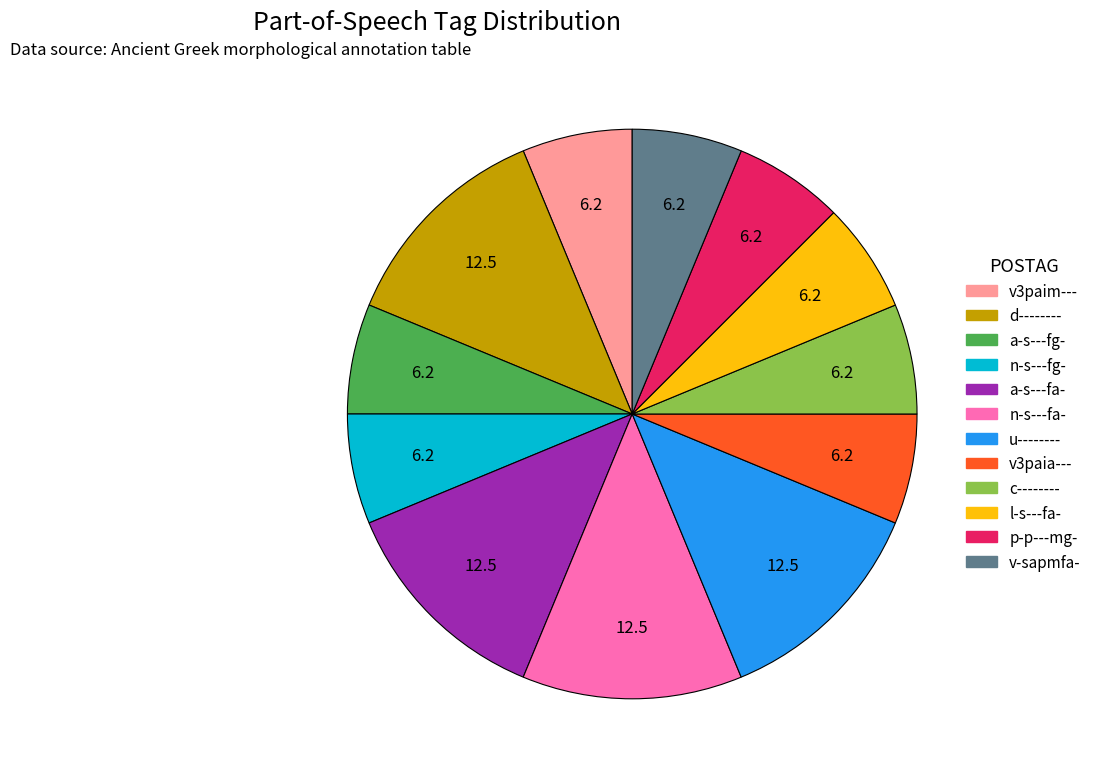

How many segments does this pie chart have?

12